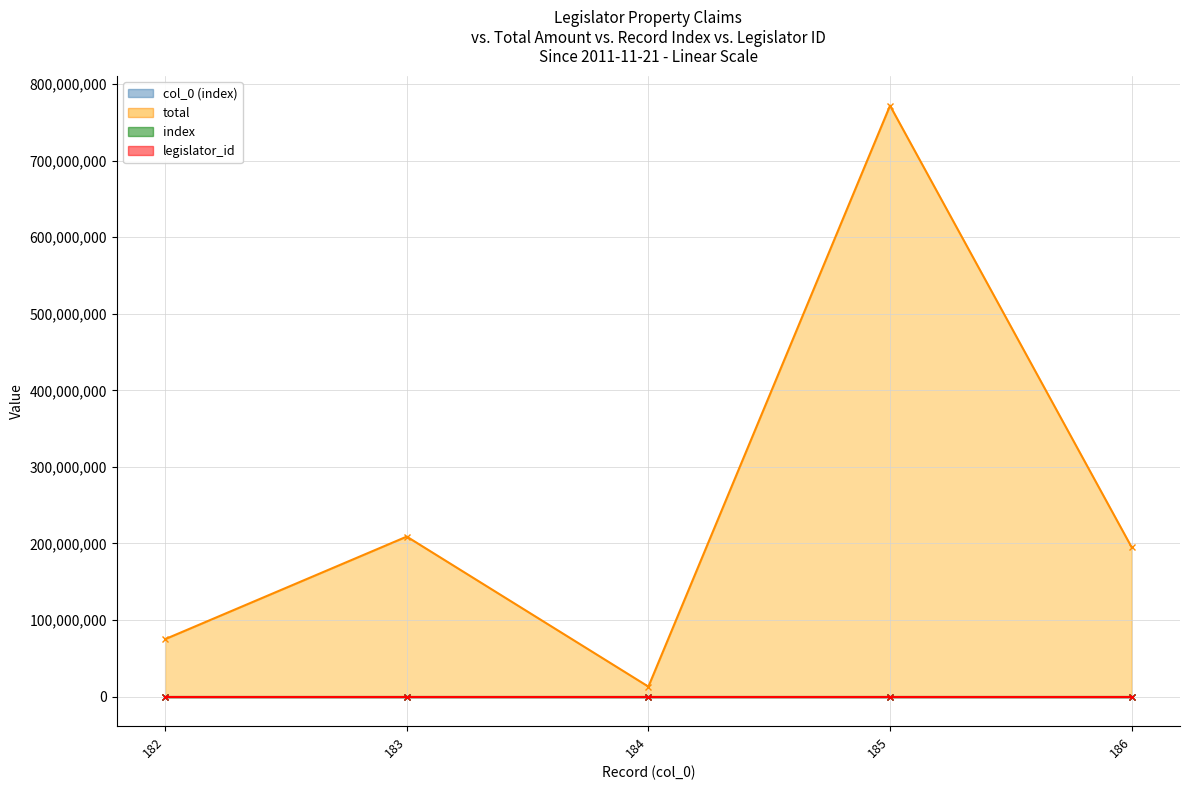

True or false: index and col_0 (index) intersect in this chart.

False